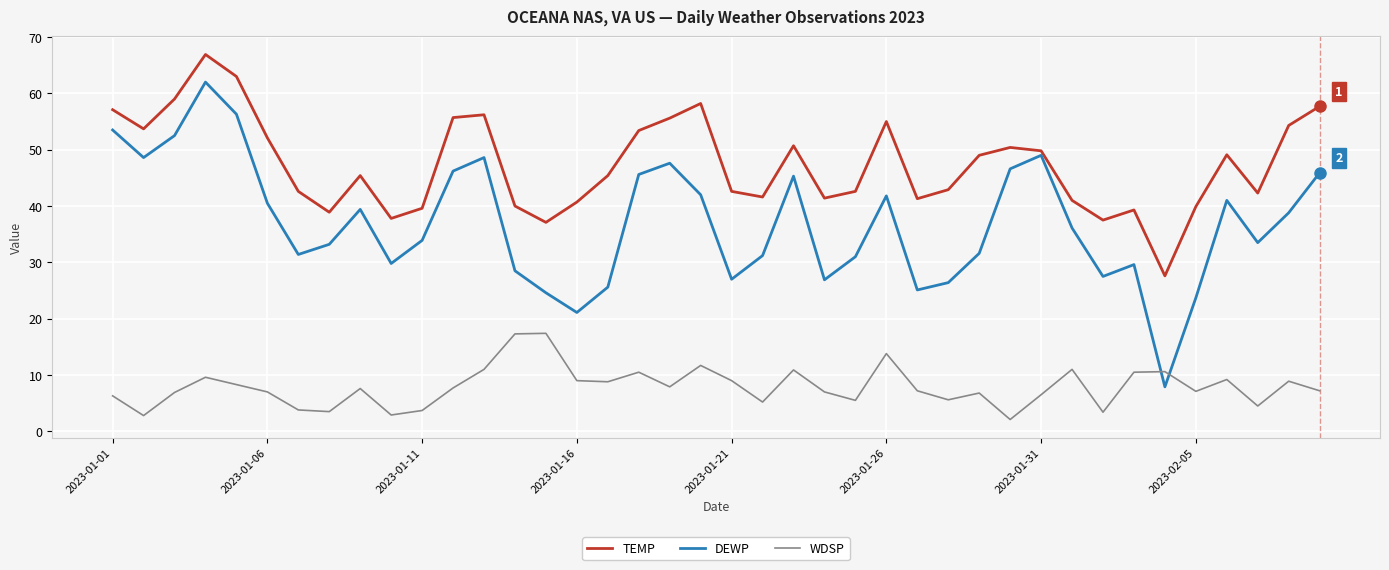

What are all the series names shown in the legend?

TEMP, DEWP, WDSP